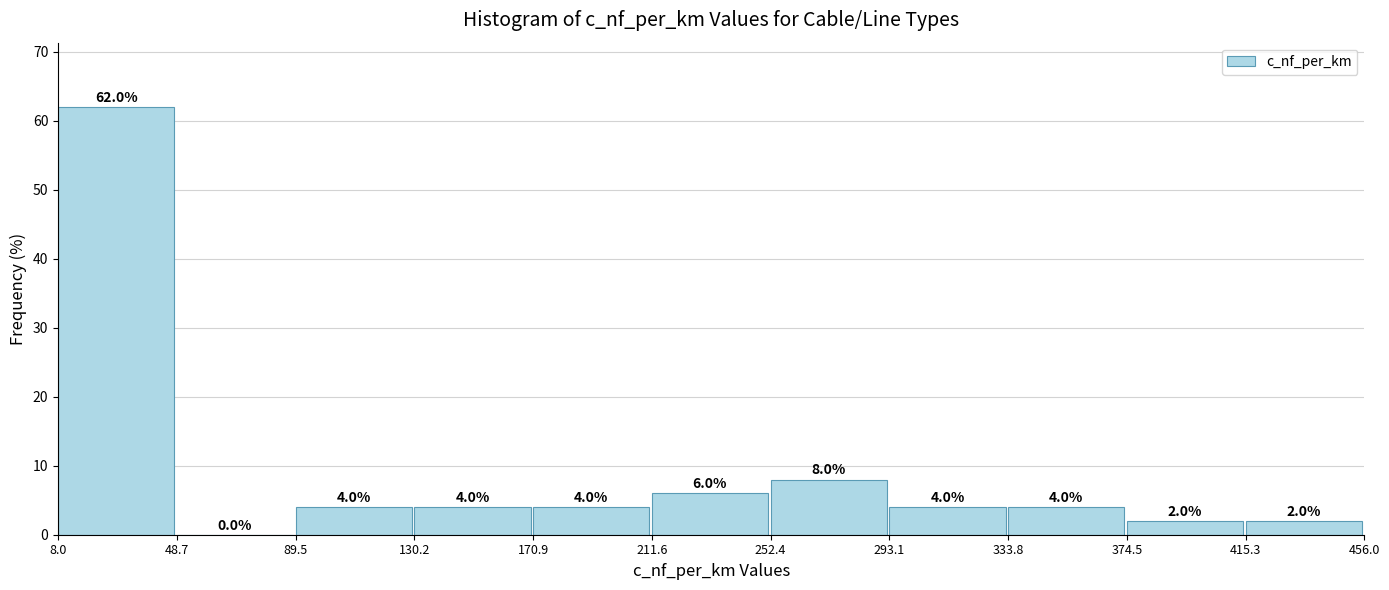

Reading left to right, transcribe this chart: for each bar, give the range it covers on the x-axis and its height.

8.0 to 48.7: 62.0
48.7 to 89.5: 0.0
89.5 to 130.2: 4.0
130.2 to 170.9: 4.0
170.9 to 211.6: 4.0
211.6 to 252.4: 6.0
252.4 to 293.1: 8.0
293.1 to 333.8: 4.0
333.8 to 374.5: 4.0
374.5 to 415.3: 2.0
415.3 to 456.0: 2.0